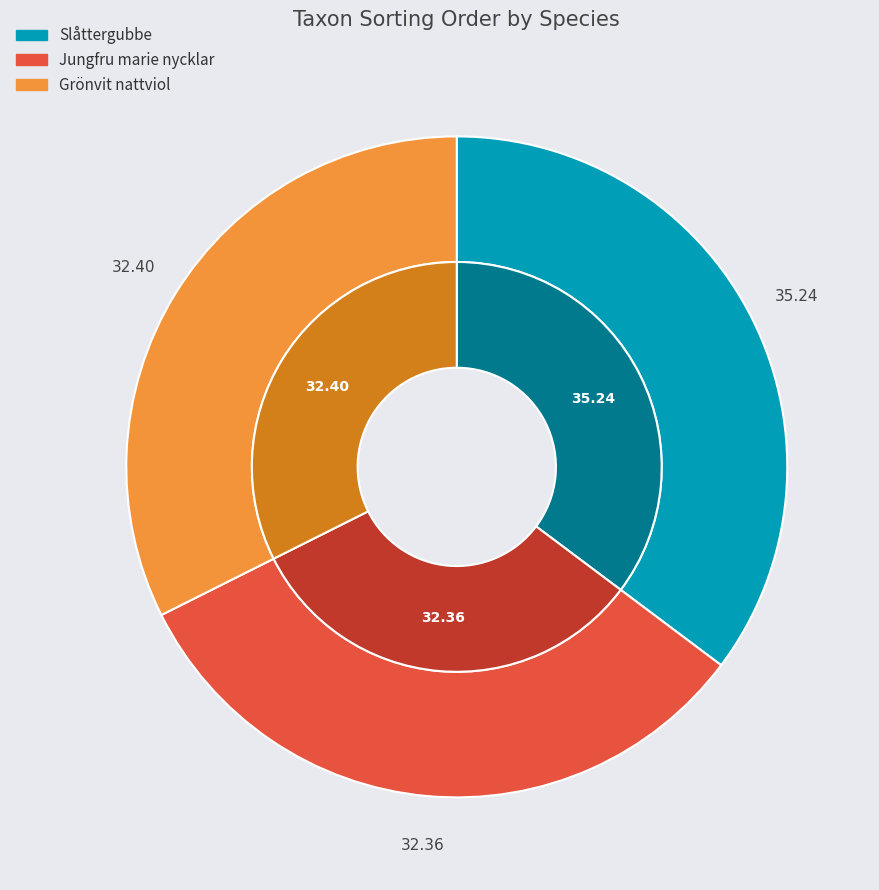

How many slices are in this pie chart?

3